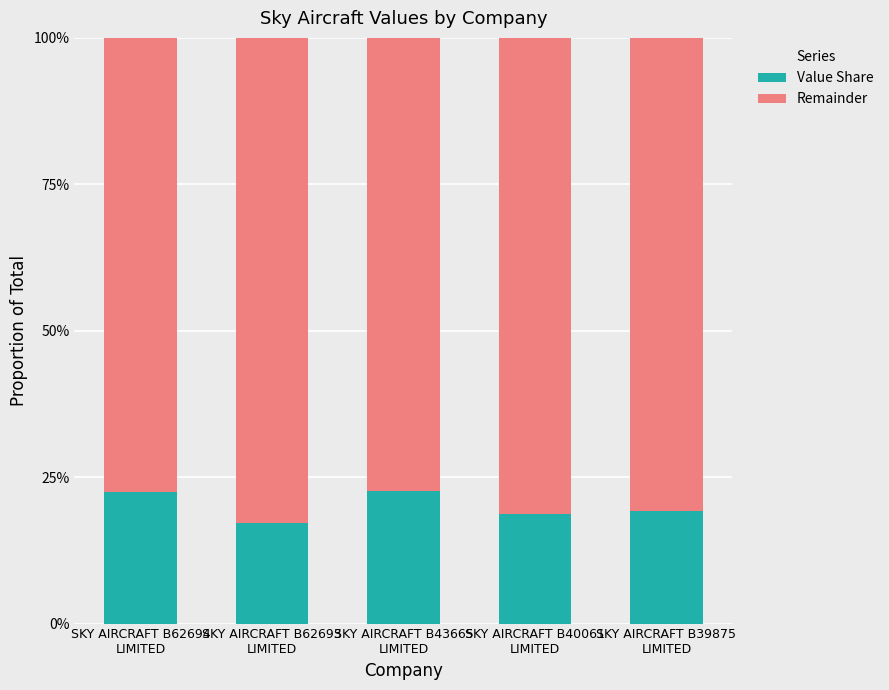

True or false: Remainder has a value of 1.3 at SKY AIRCRAFT B62693
LIMITED.

False